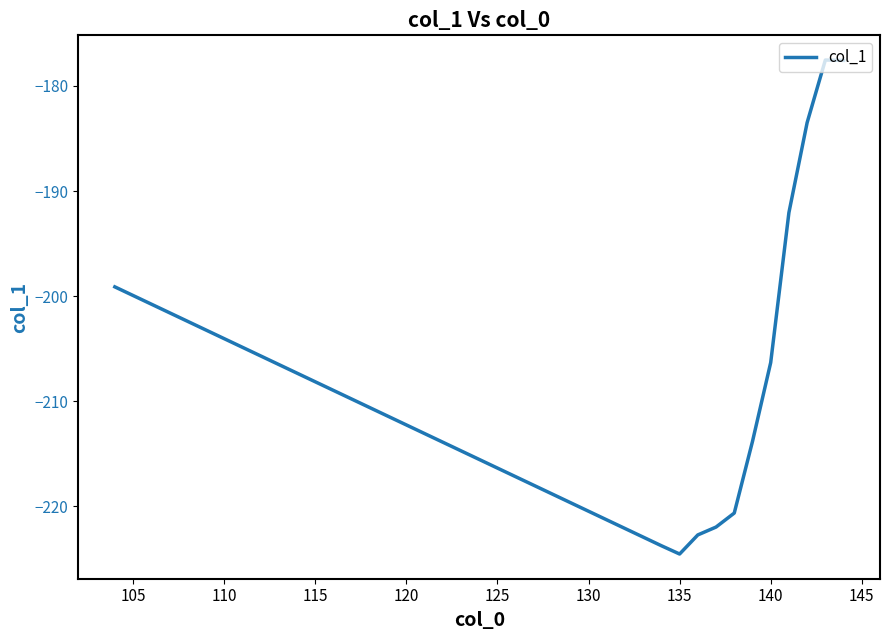

What is the greatest value displayed?

-177.5